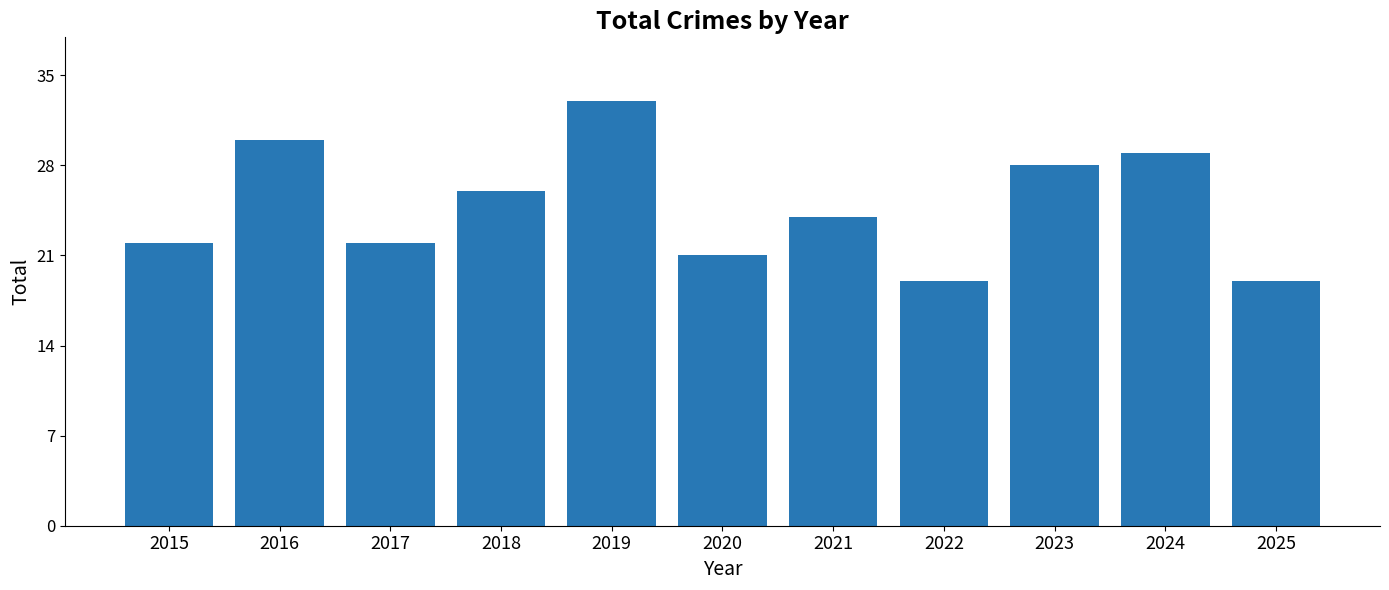

What is the difference between the maximum and minimum values?

14